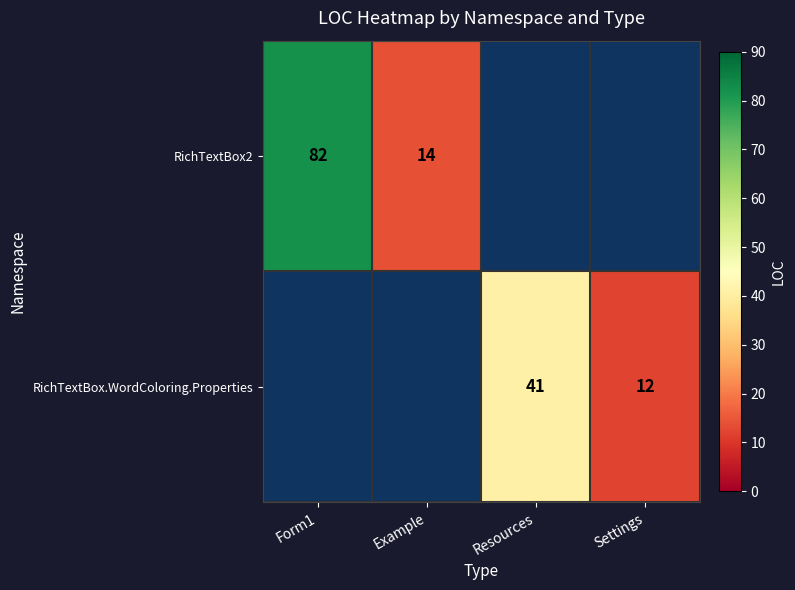

True or false: RichTextBox2 has a value of 14 at Example.

True